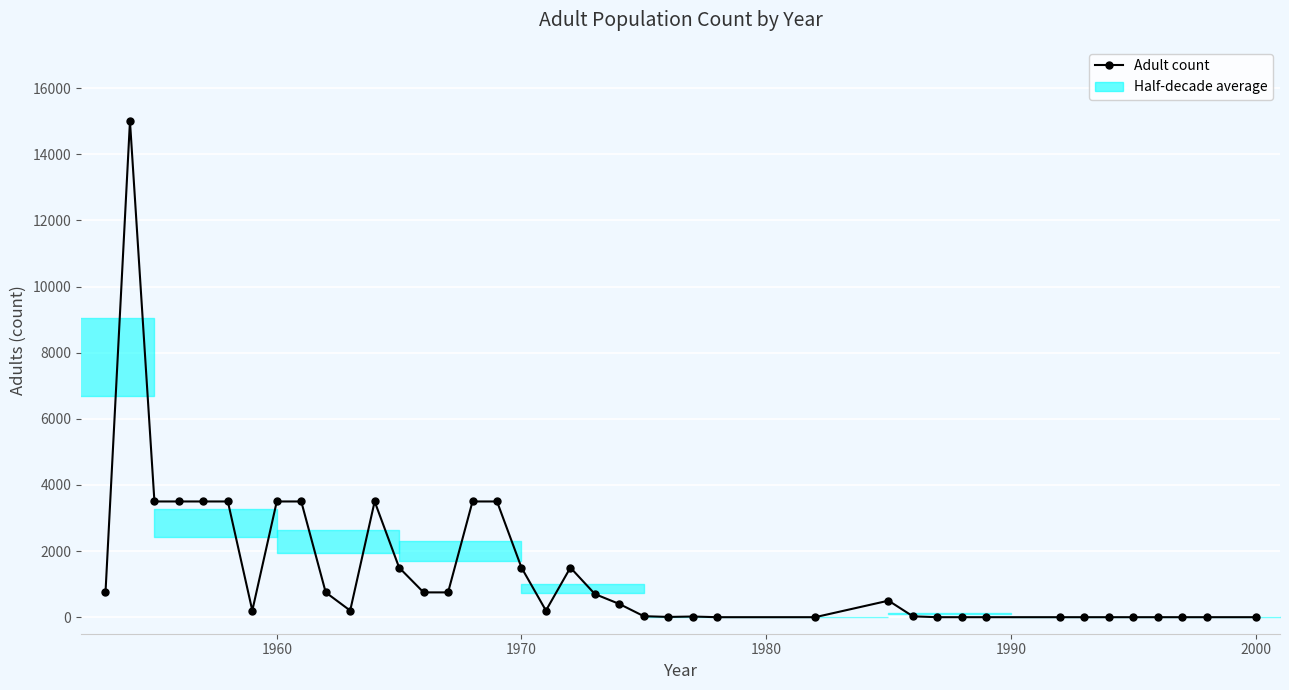

True or false: the data has more than 2 interior local peaks.

True